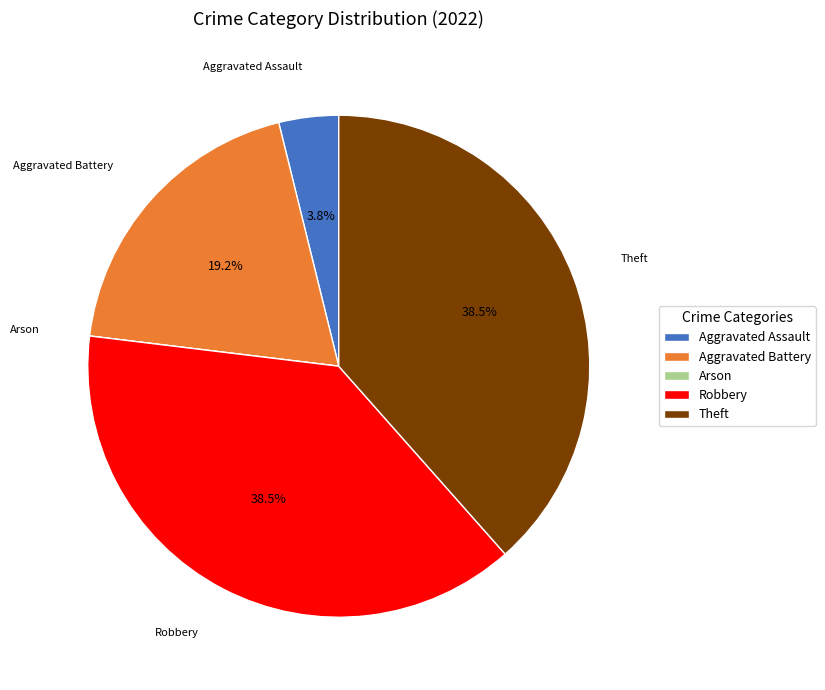

Approximately how many times larger is the value at Theft compared to Robbery?

1.0